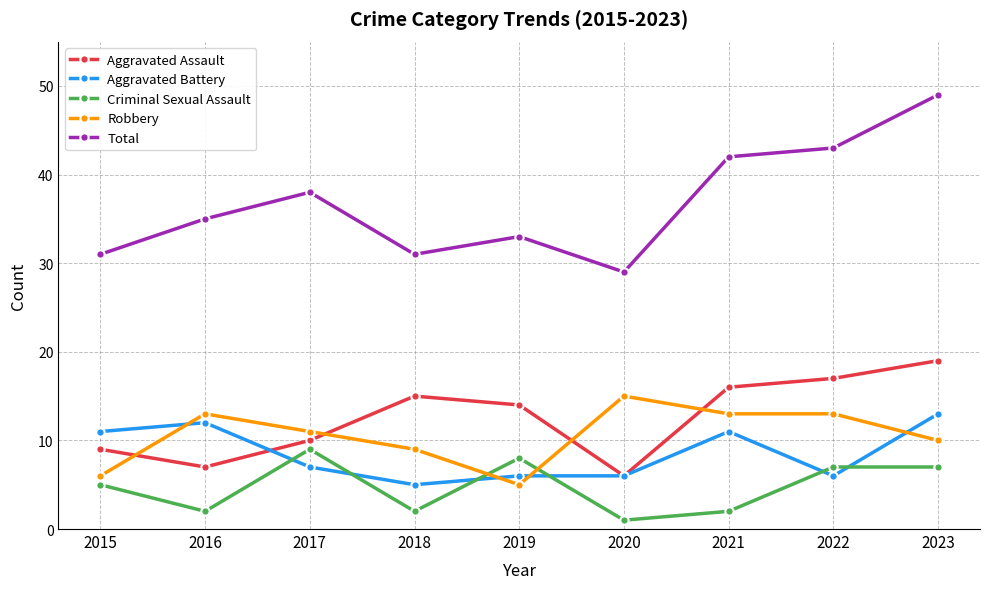

True or false: Aggravated Battery has a value of 2 at 2017.

False